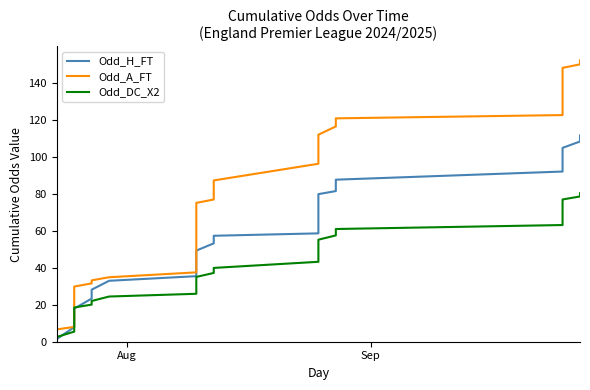

Which series has the widest spread of values?

Odd_A_FT